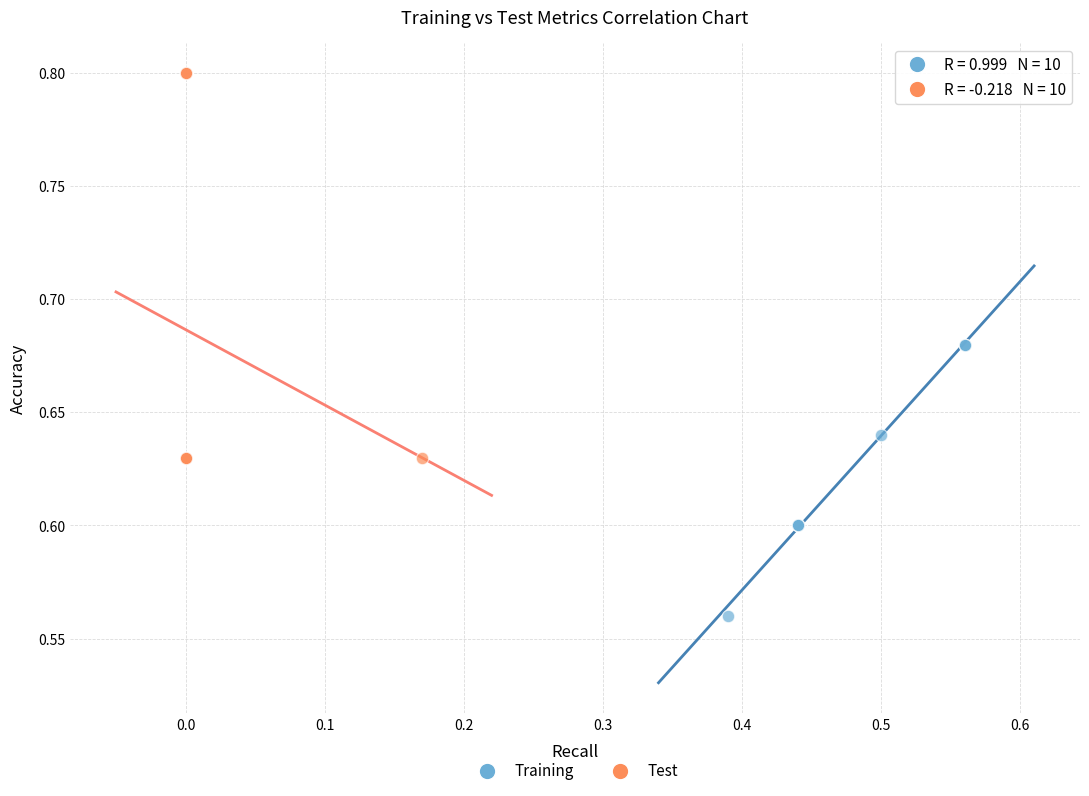

Which series contains the lowest Y value?

Training